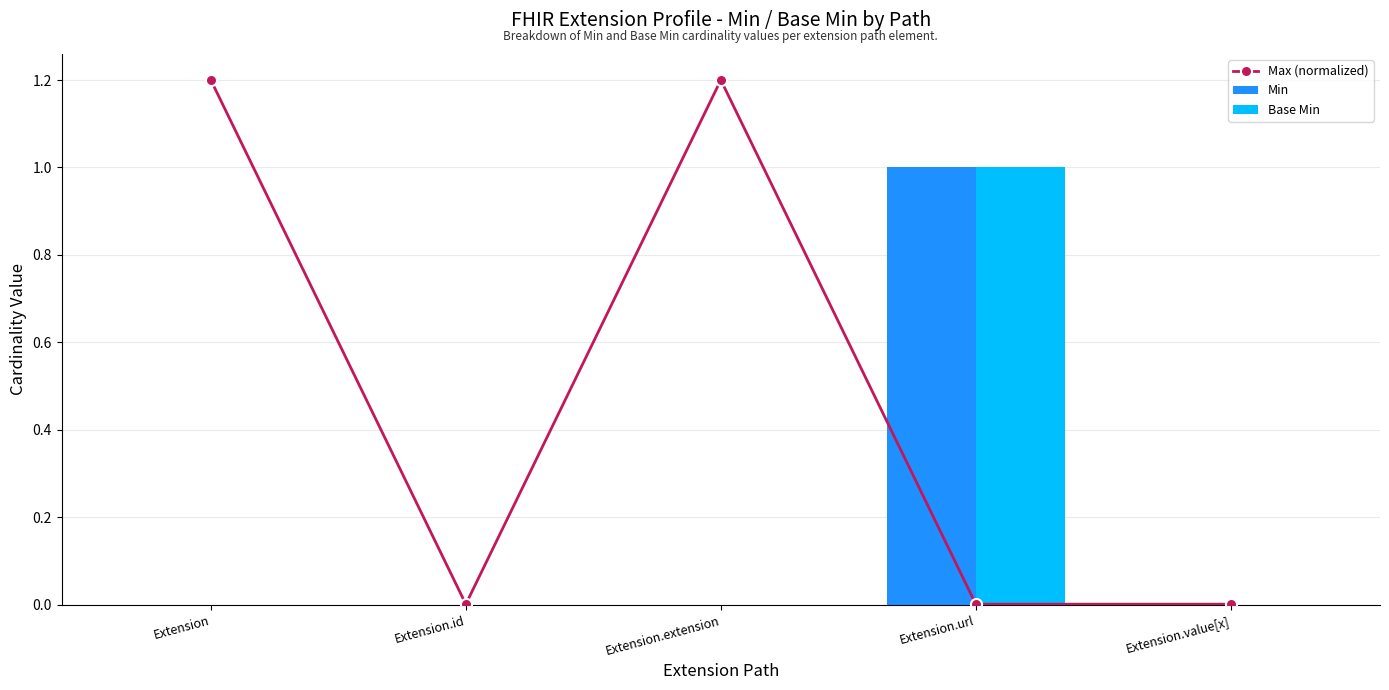

How many distinct data groups are displayed?

3